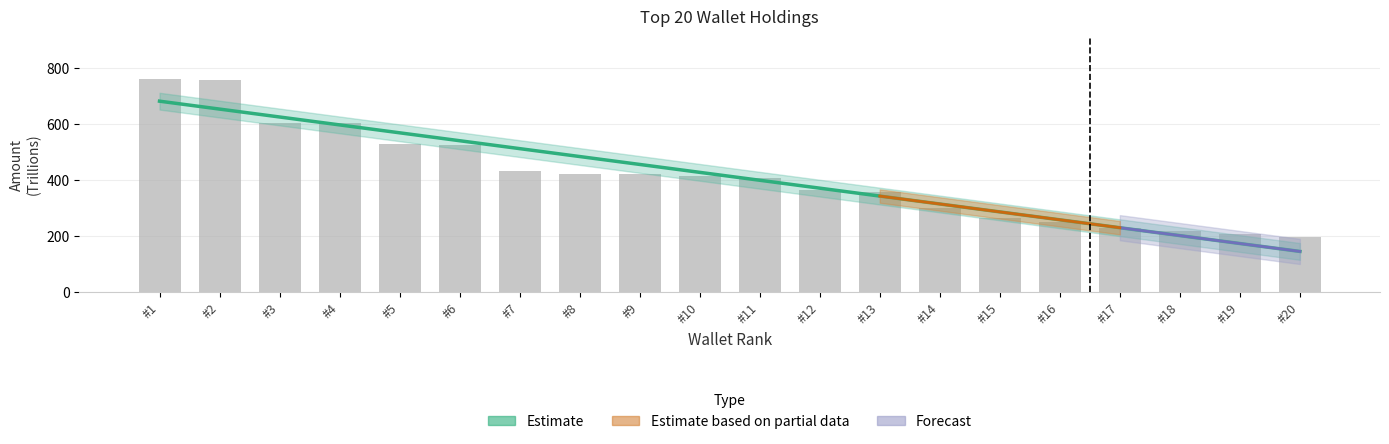

How many bars are there in total?

20